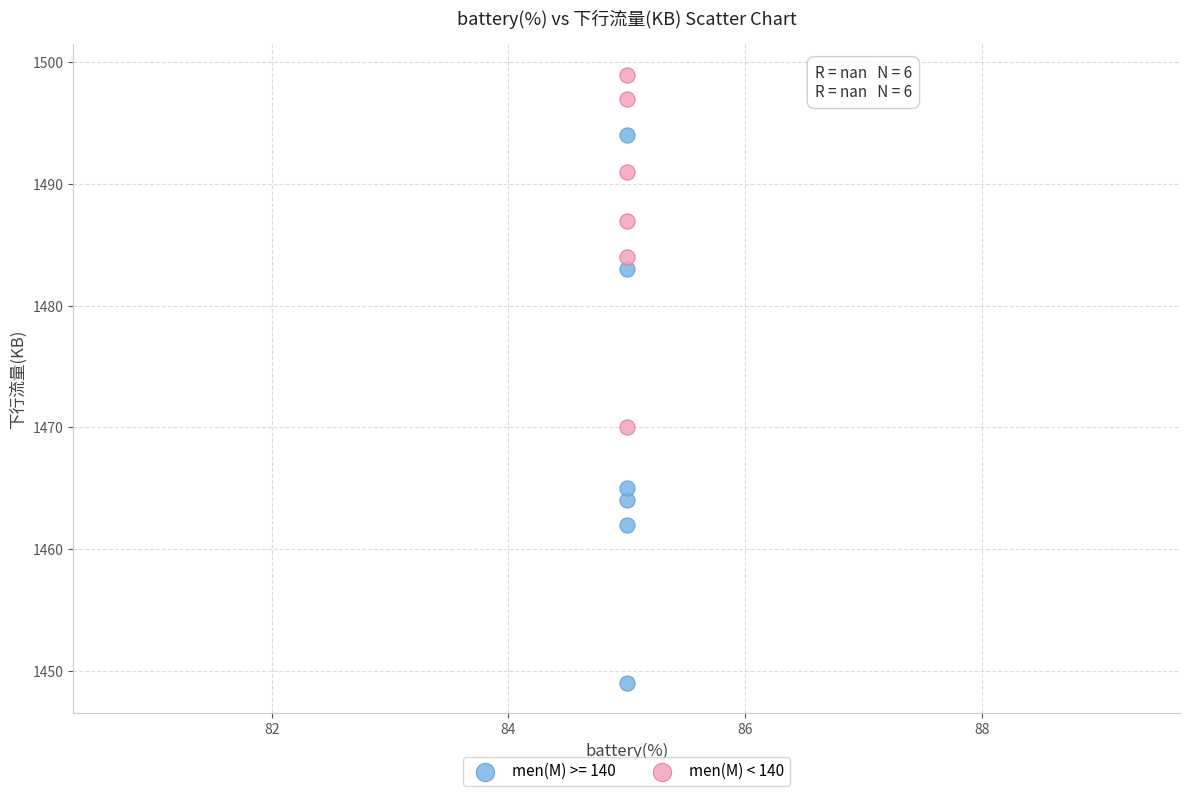

Which series has the widest spread of Y values?

men(M) >= 140